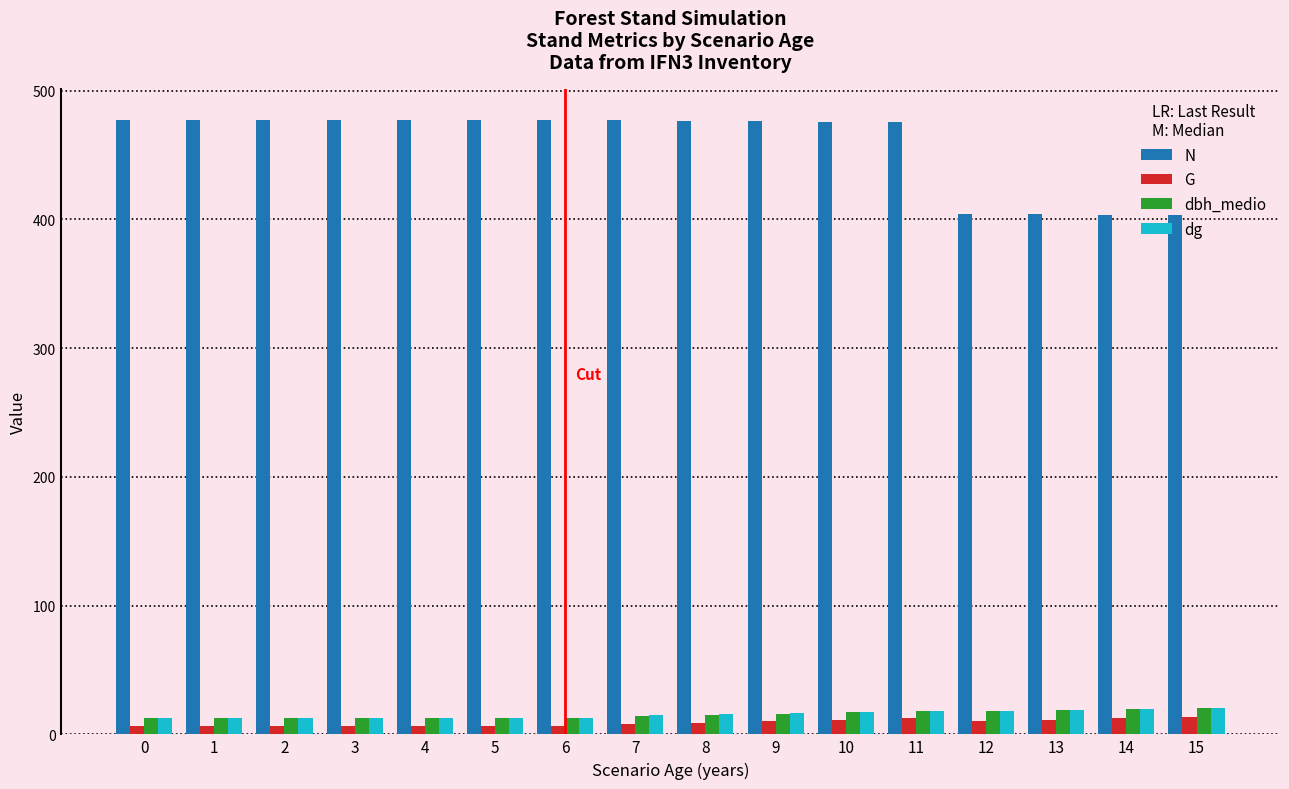

Which series has the largest total across all categories?

N